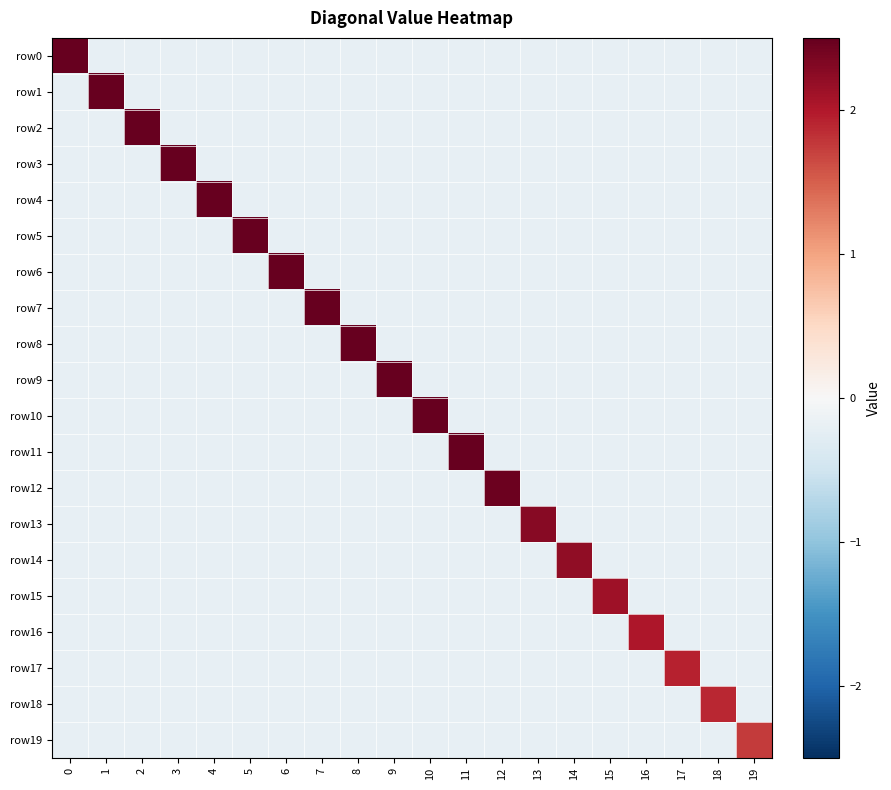

How many series are shown in this chart?

20